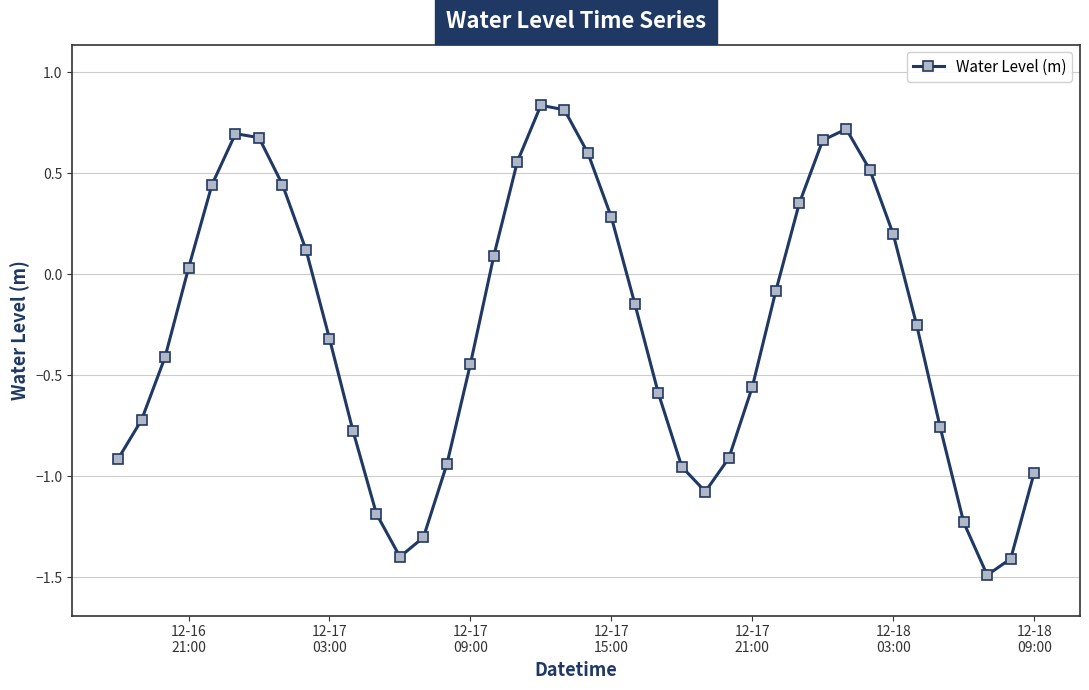

Does the chart have visible grid lines?

Yes